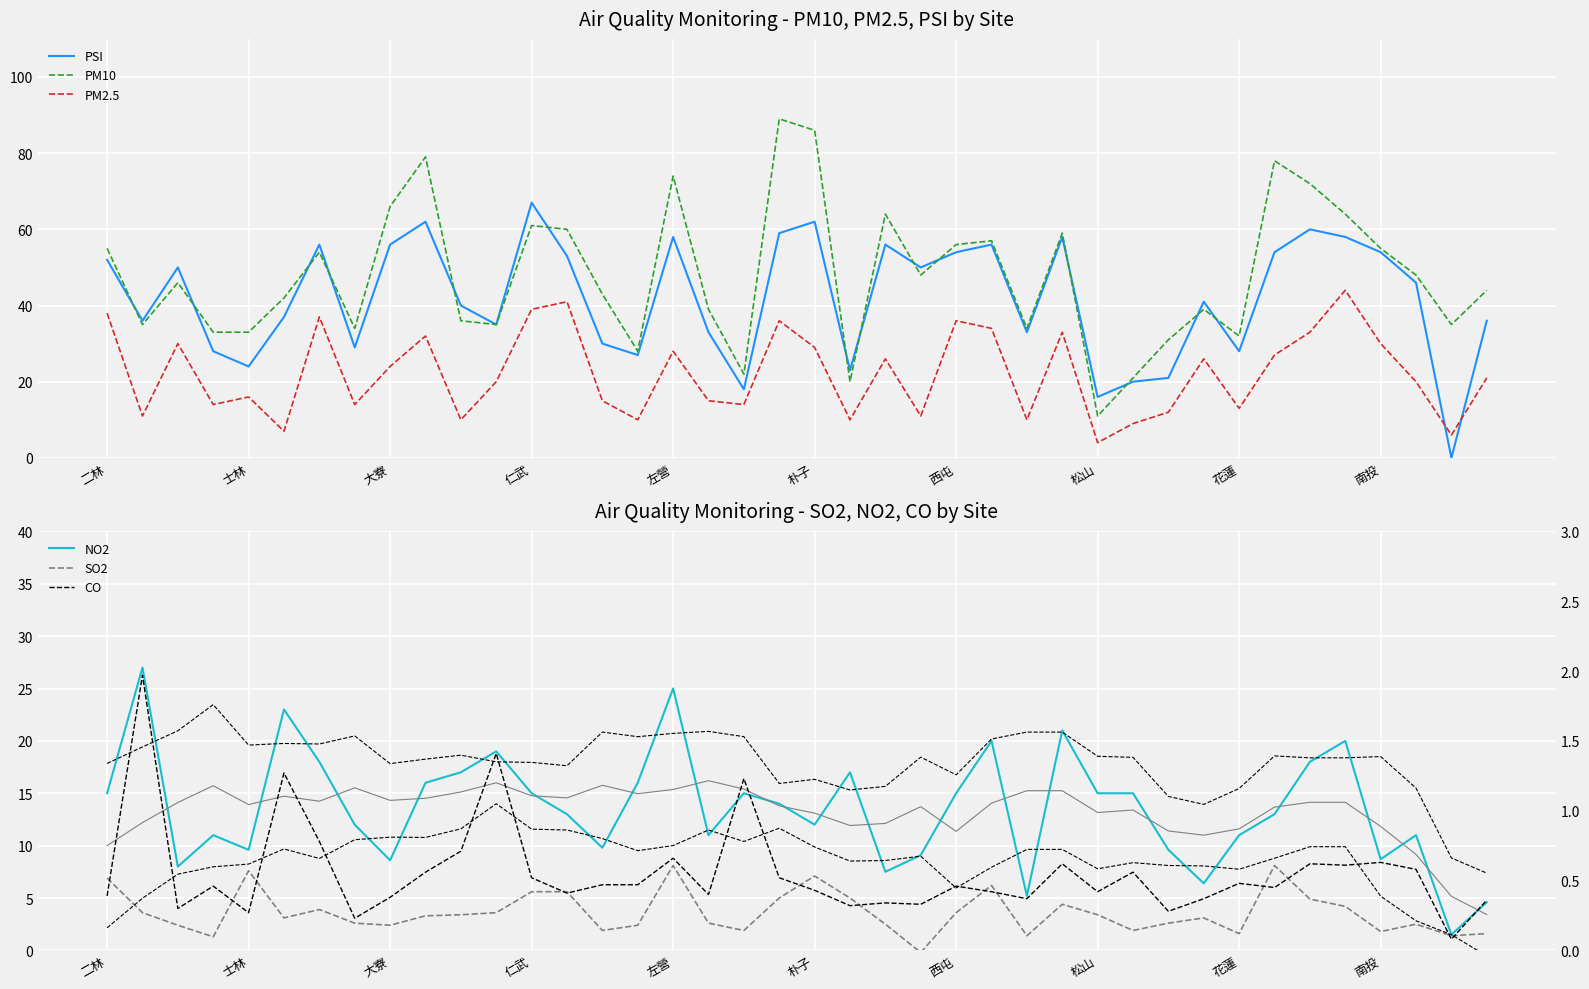

True or false: NO2 has a value of 15.0 at 板橋.

True